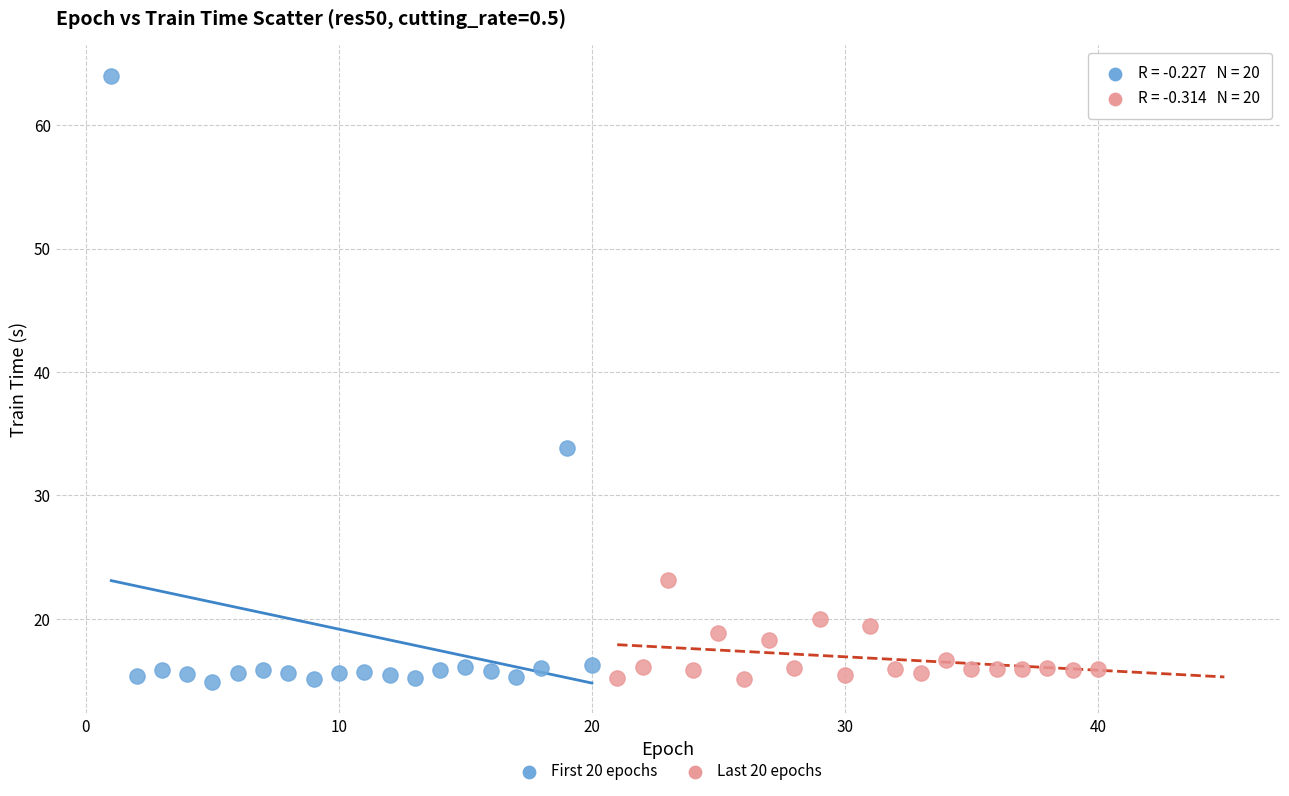

Which series has the largest Y range (max minus min)?

First 20 epochs